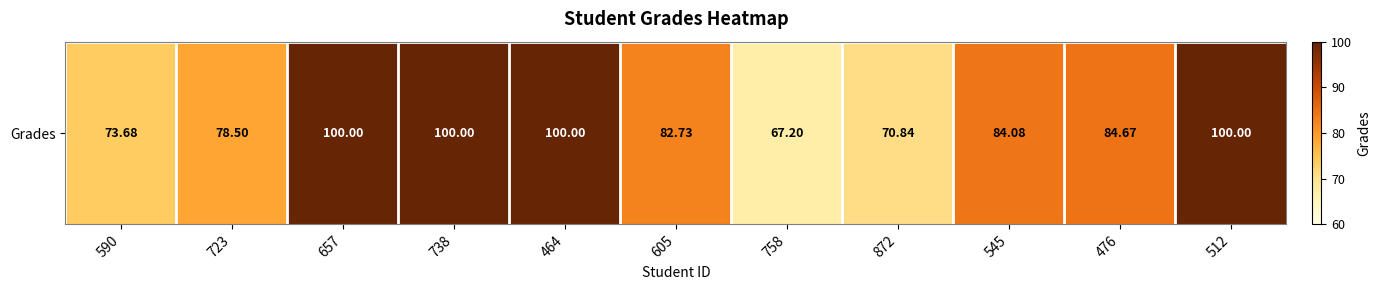

Approximately how many times larger is the value at 590 compared to 723?

0.9